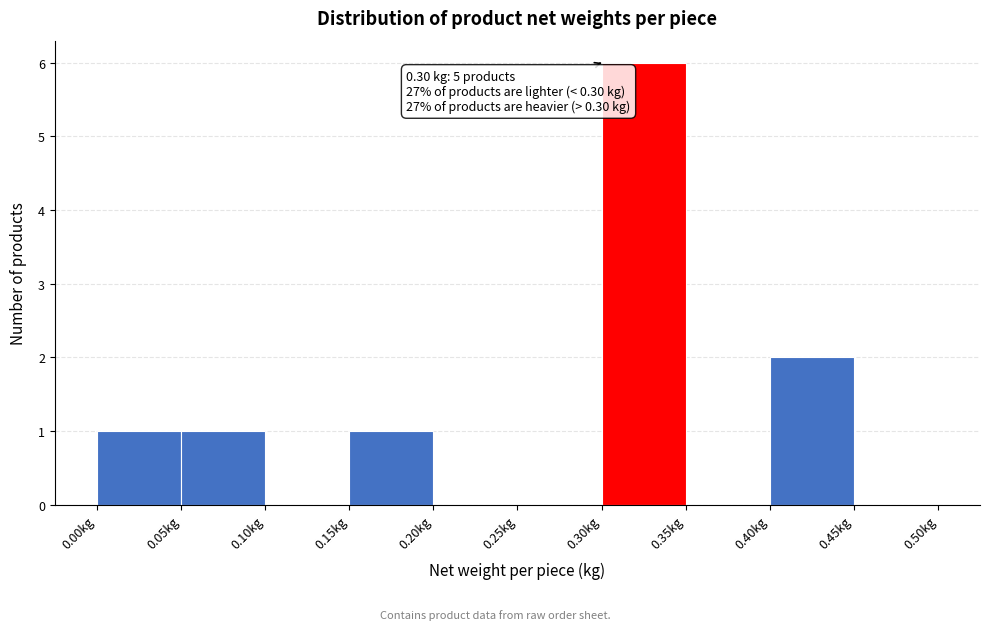

Over which range of the x-axis is the bar tallest?

0.30 to 0.35